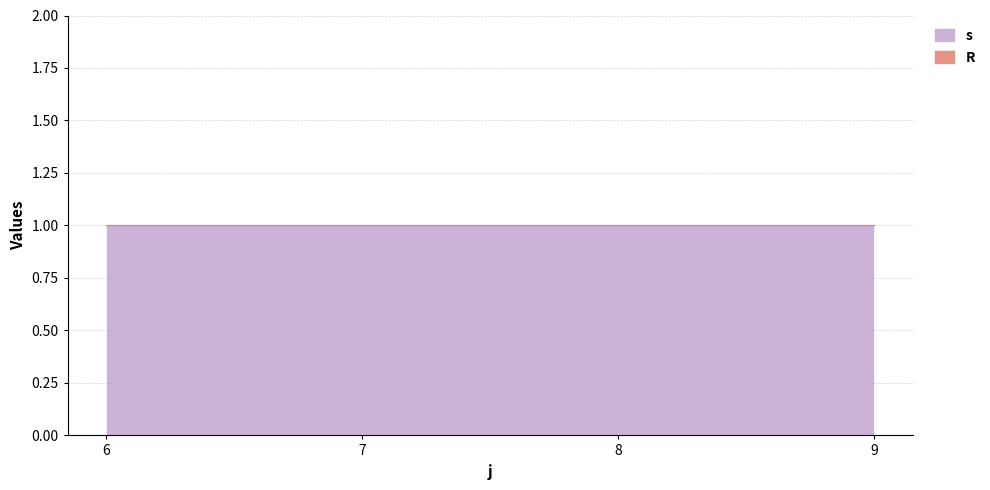

What is the value of the s point at the 4th from the left?

1